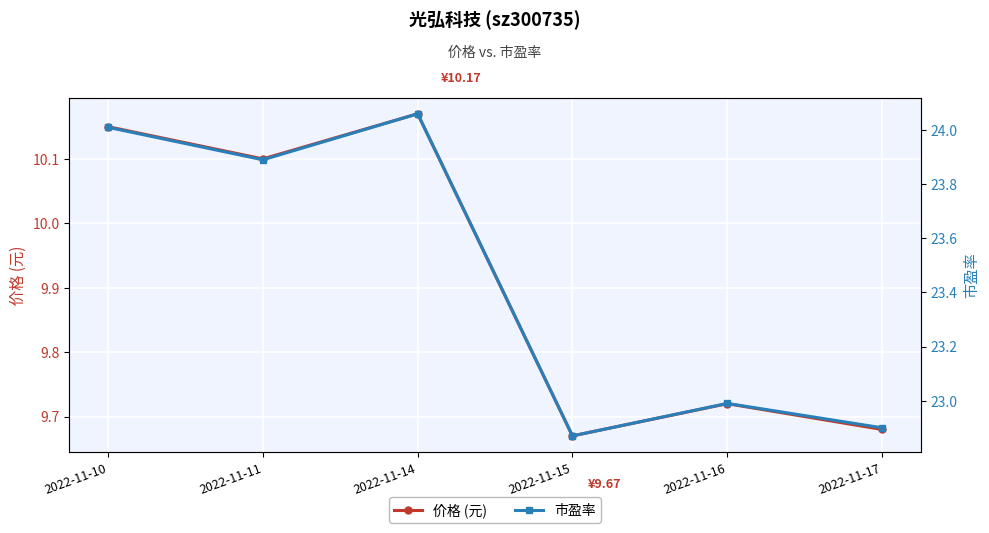

List the series in order of their overall mean, lowest first.

价格 (元), 市盈率